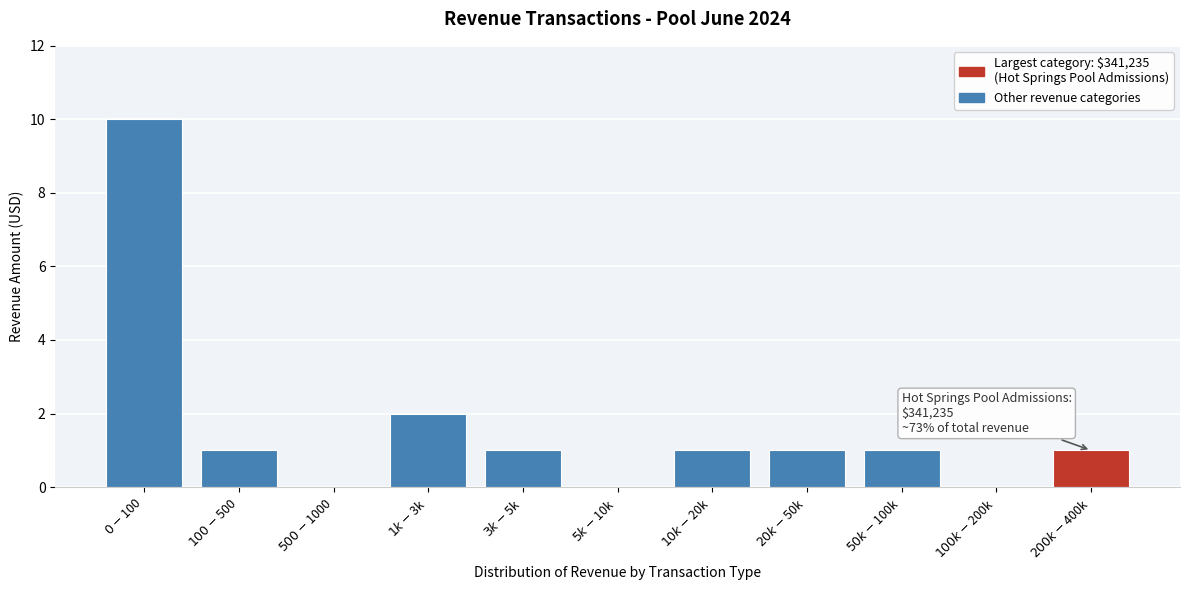

What is the maximum value shown in the chart?

10